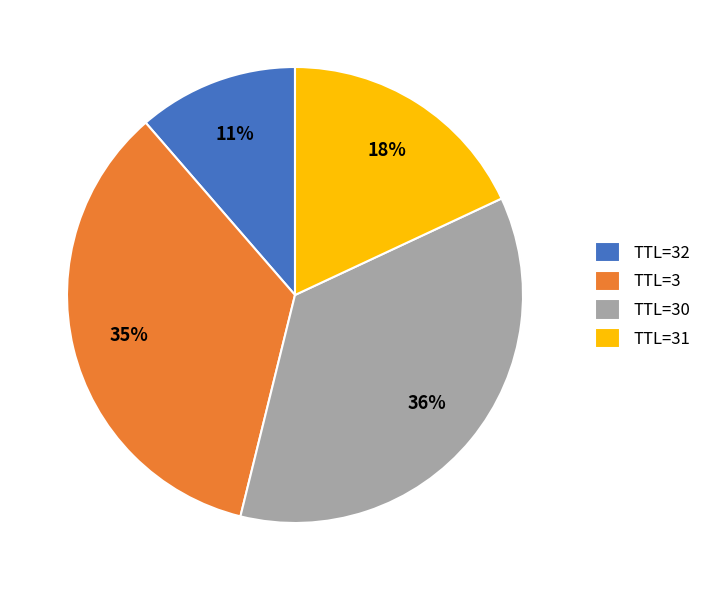

Rank the categories by value from highest to lowest.

TTL=30, TTL=3, TTL=31, TTL=32